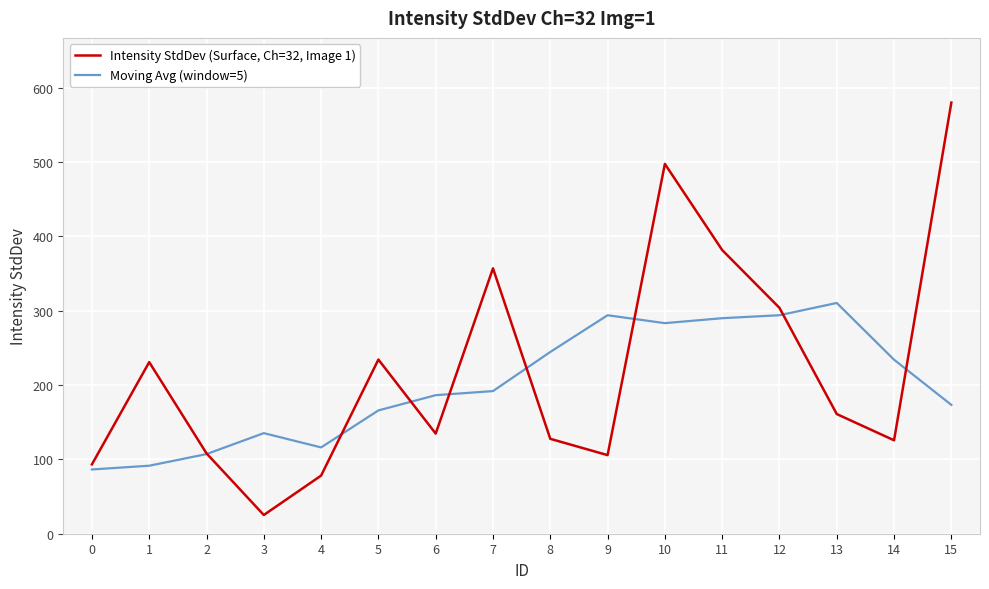

Which label corresponds to the largest value in the chart?

15